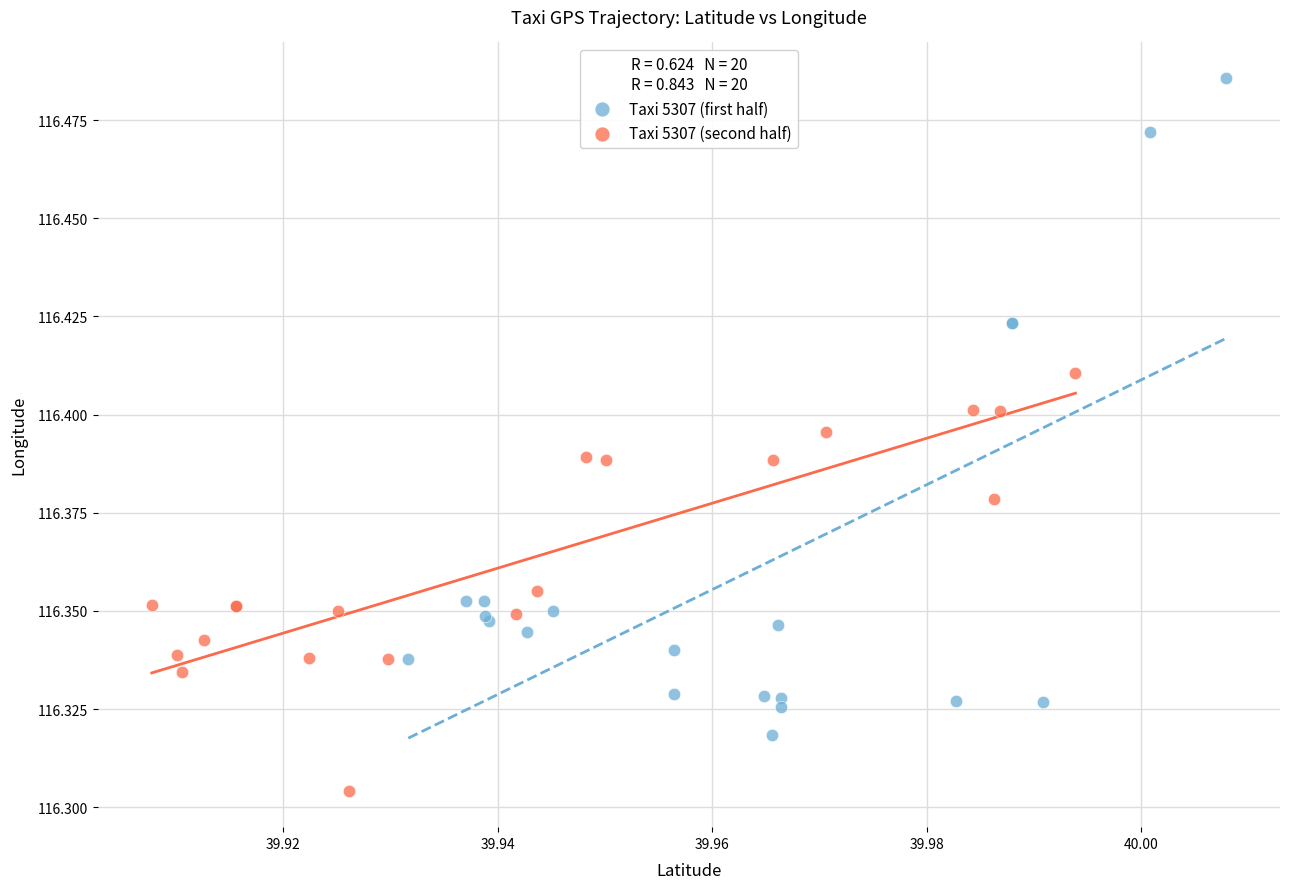

Which series has the largest Y range (max minus min)?

Taxi 5307 (first half)